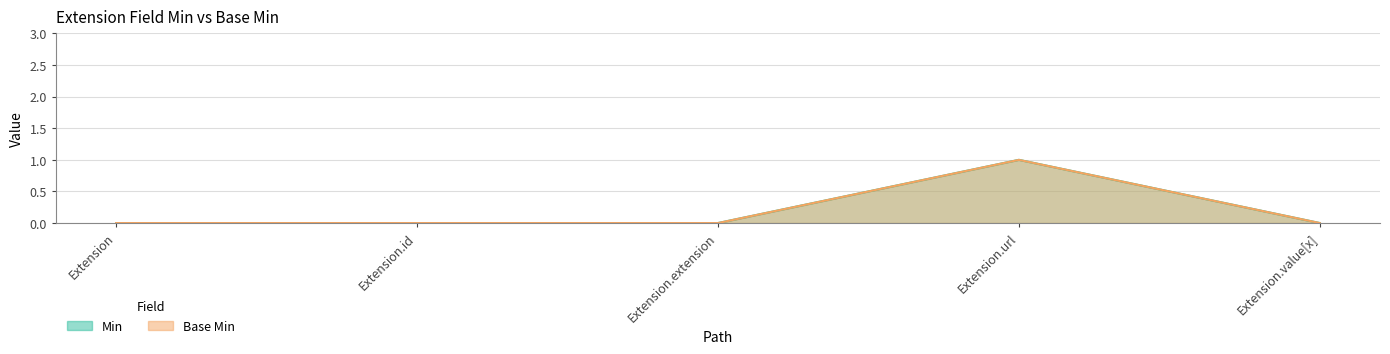

True or false: Min and Base Min cross at least once.

False